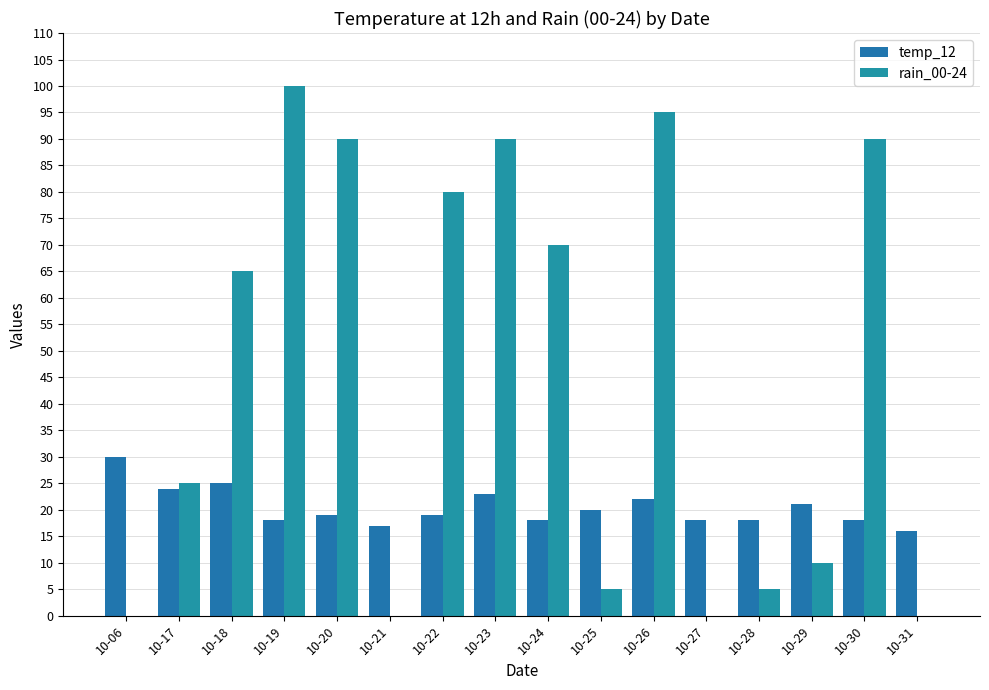

The temp_12 series shows 12 at 10-18. True or false?

False